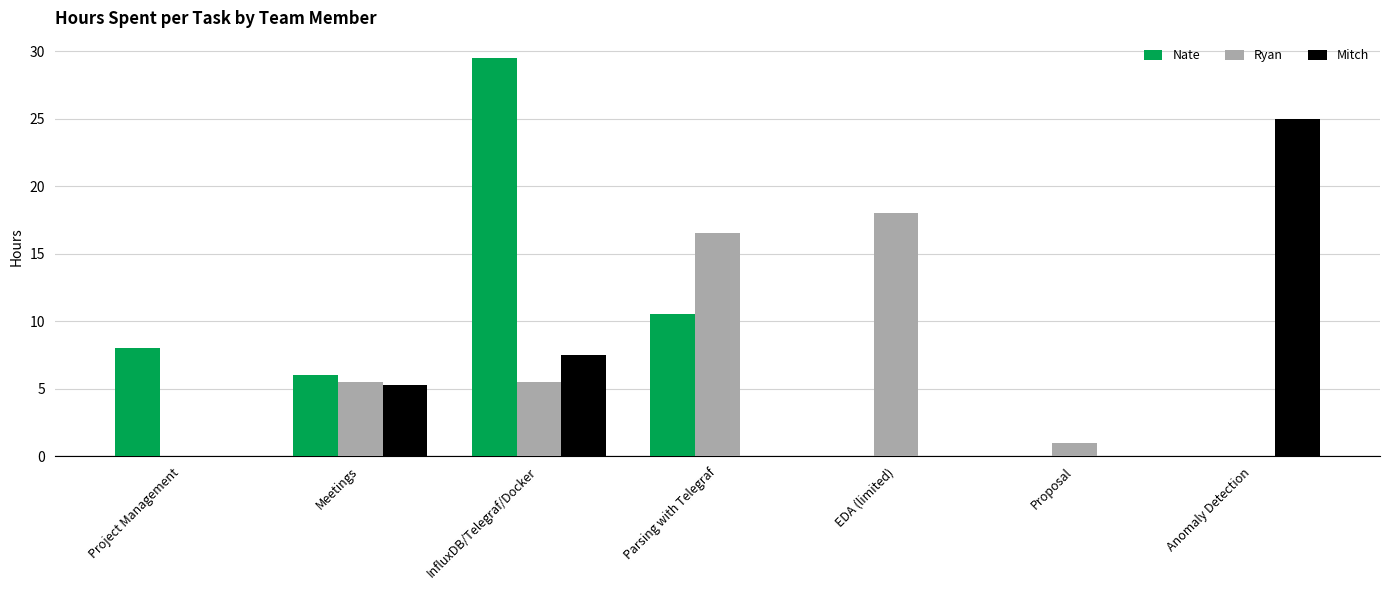

What are all the series names shown in the legend?

Nate, Ryan, Mitch